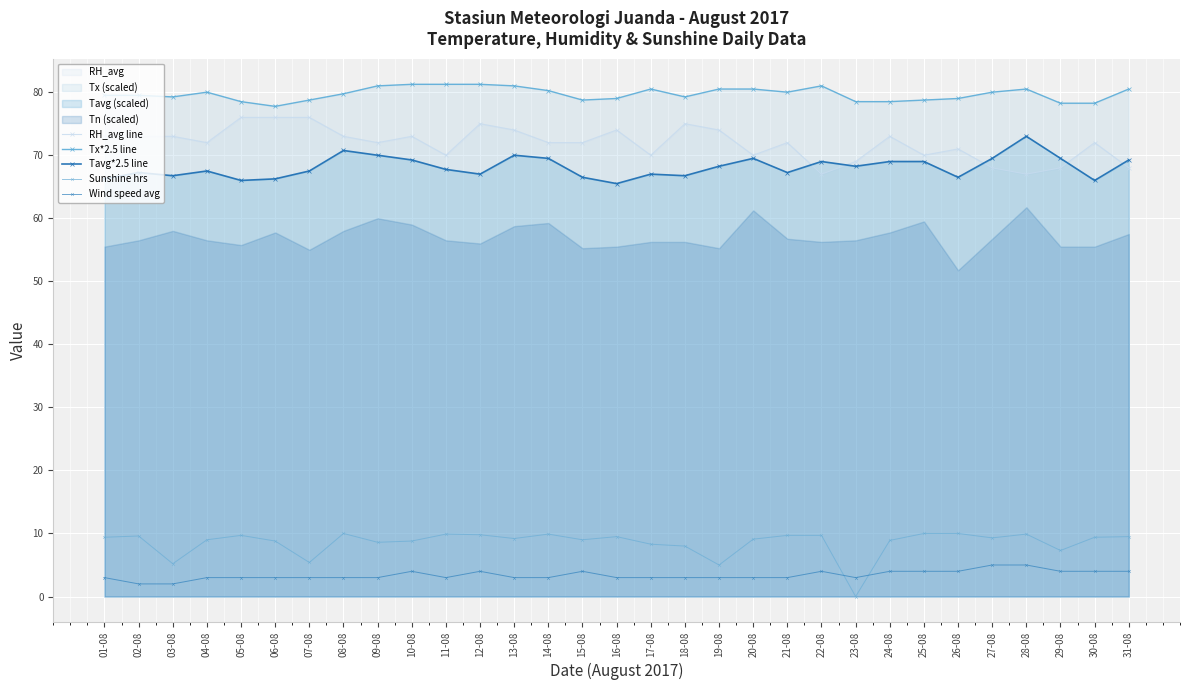

True or false: Sunshine hrs and Tavg*2.5 line intersect in this chart.

False